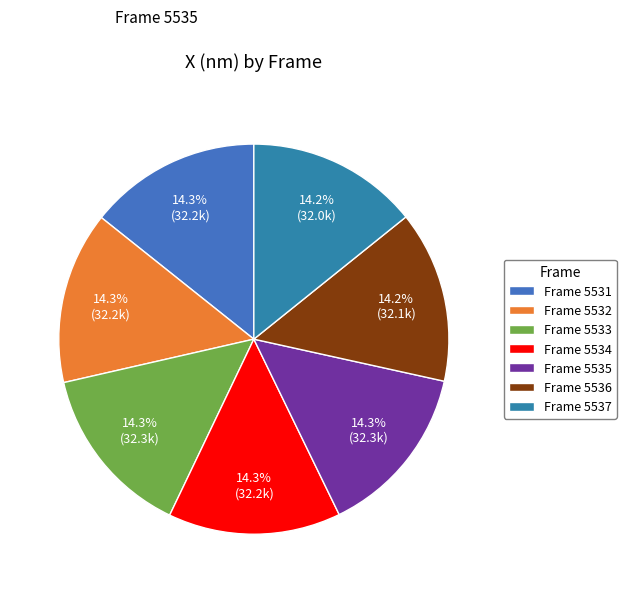

Which category has the smallest portion of the pie?

5537